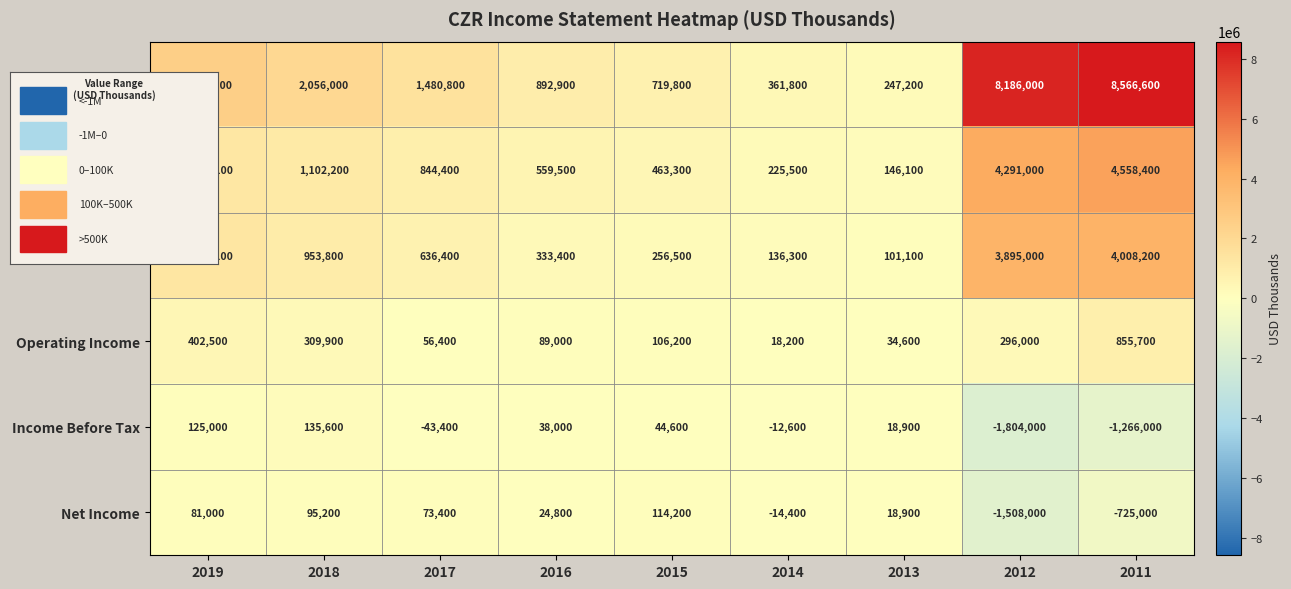

Where is Cost of Revenue nearest to the value 2352250?

2019